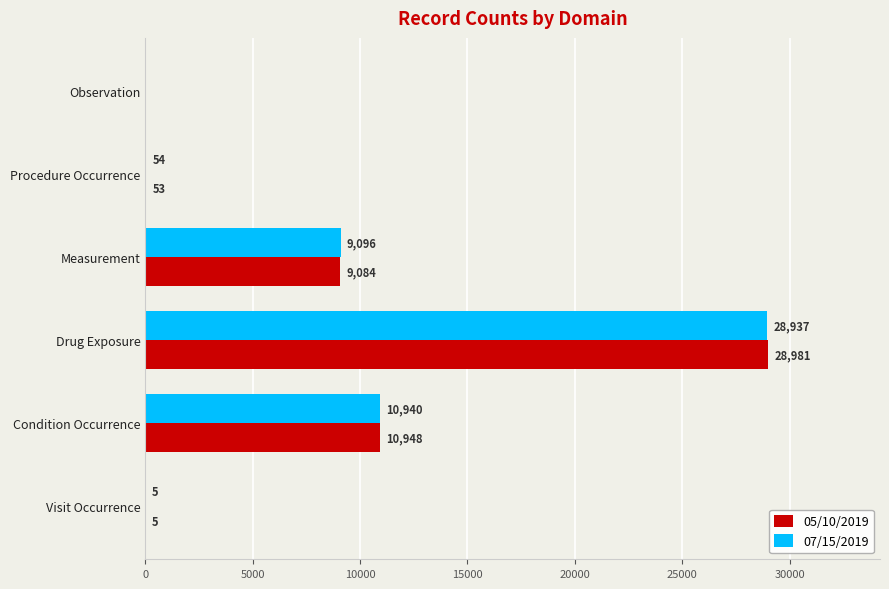

What is the approximate value of 05/10/2019 at Drug Exposure?

28981